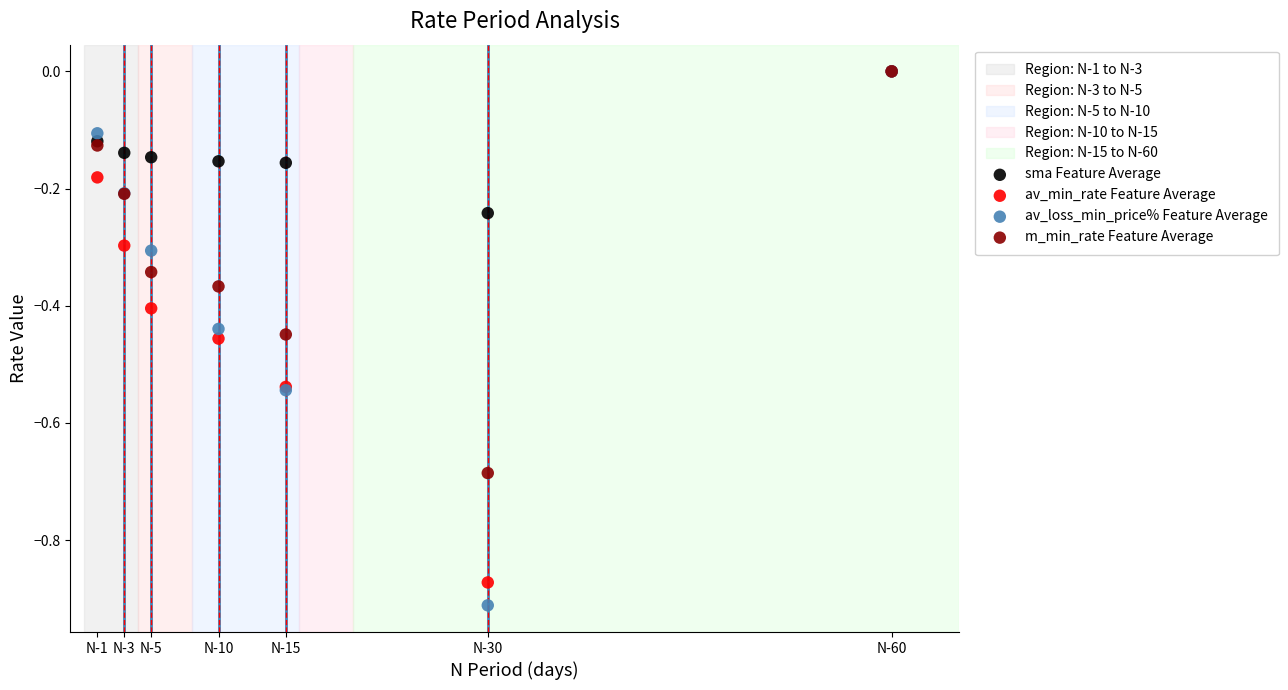

Which series has the largest Y range (max minus min)?

av_loss_min_price% Feature Average